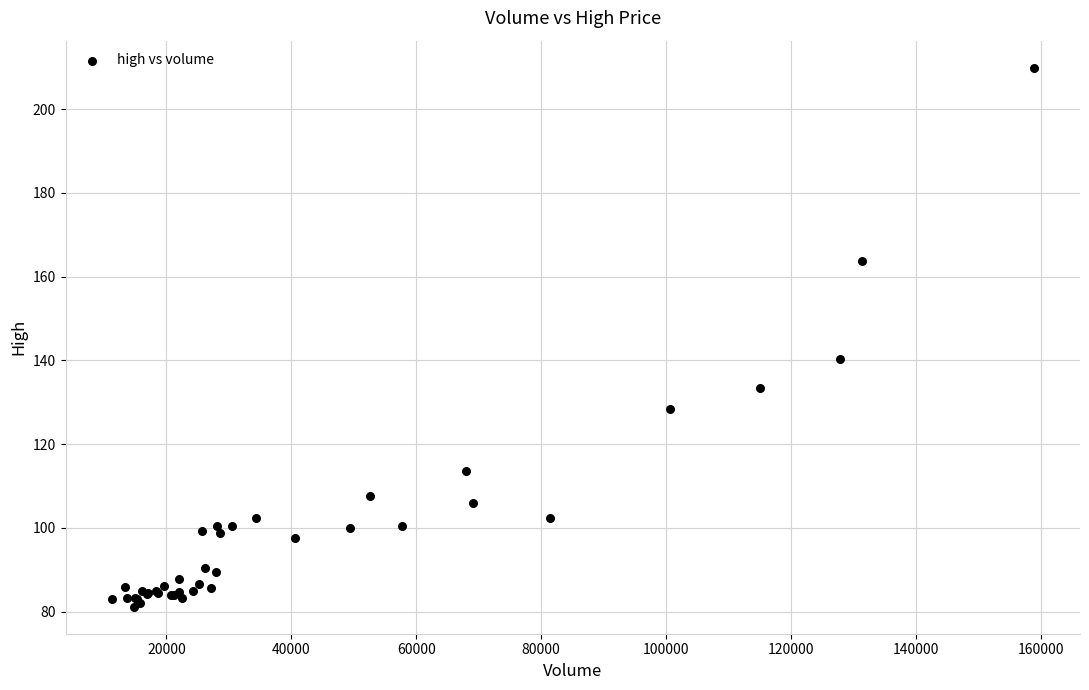

What Y value in the scatter plot is closest to 145?

140.3